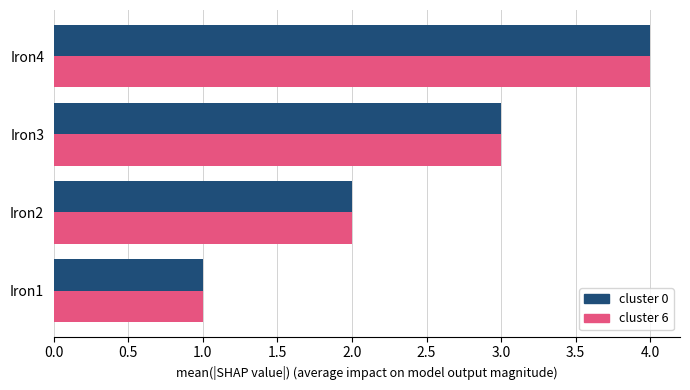

What are all the series names shown in the legend?

cluster 0, cluster 6